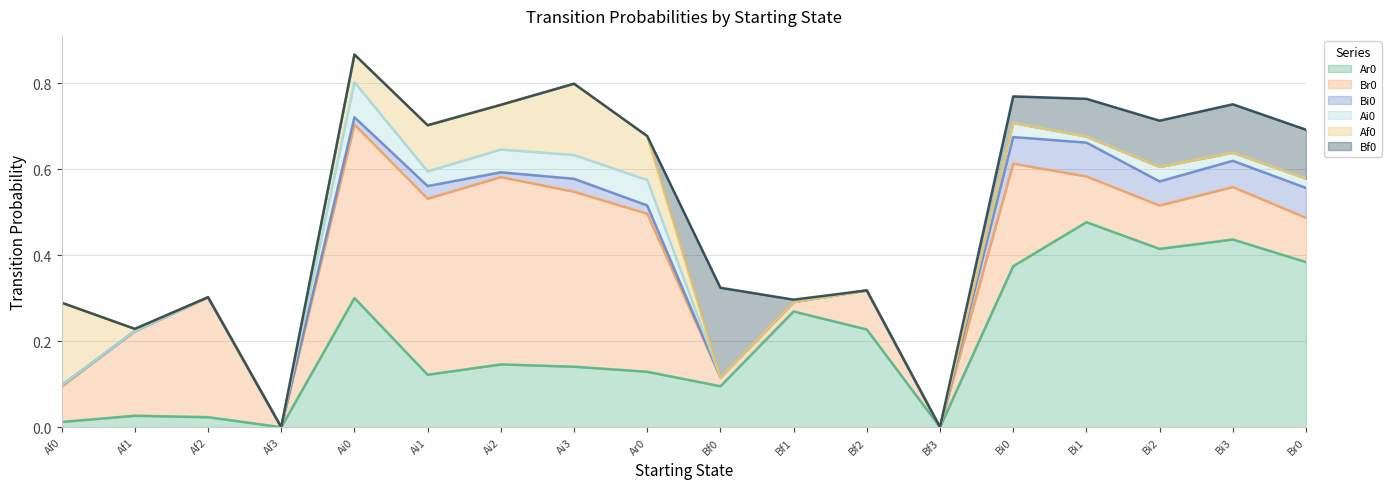

What is the maximum value shown in the chart?

0.5